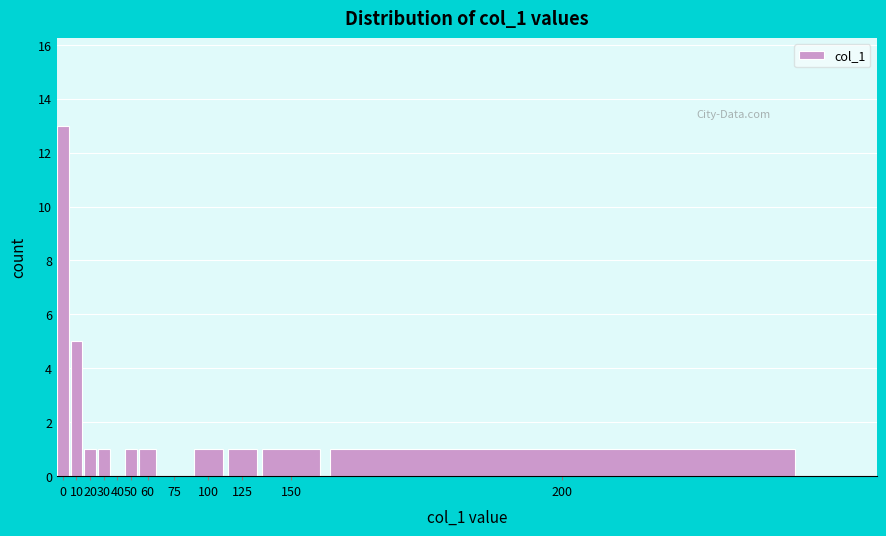

Reading right to left, extract all data points from this chart.

200=1	150=1	125=1	100=1	75=0	60=1	50=1	40=0	30=1	20=1	10=5	0=13